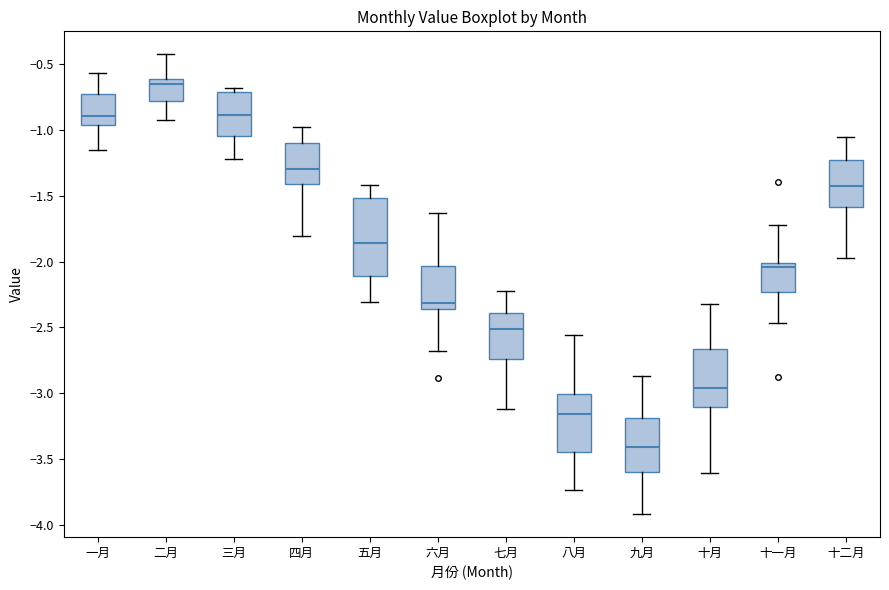

Reading left to right, read every box against the y-axis: the position of its median line, the range the box covers, and the ends of its whiskers. The values are not printed on the chart, so give them approximately, as read against the axis.

一月: median -0.90, box -0.95 to -0.75, whiskers -1.15 to -0.55
二月: median -0.65, box -0.80 to -0.60, whiskers -0.90 to -0.40
三月: median -0.90, box -1.05 to -0.70, whiskers -1.20 to -0.70 (just above the box's upper edge)
四月: median -1.30, box -1.40 to -1.10, whiskers -1.80 to -0.95
五月: median -1.85, box -2.10 to -1.50, whiskers -2.30 to -1.40
六月: median -2.30, box -2.35 to -2.05, whiskers -2.70 to -1.65
七月: median -2.50, box -2.75 to -2.40, whiskers -3.10 to -2.20
八月: median -3.15, box -3.45 to -3.00, whiskers -3.75 to -2.55
九月: median -3.40, box -3.60 to -3.20, whiskers -3.90 to -2.85
十月: median -2.95, box -3.10 to -2.65, whiskers -3.60 to -2.30
十一月: median -2.05, box -2.25 to -2.00, whiskers -2.45 to -1.70
十二月: median -1.40, box -1.60 to -1.25, whiskers -1.95 to -1.05